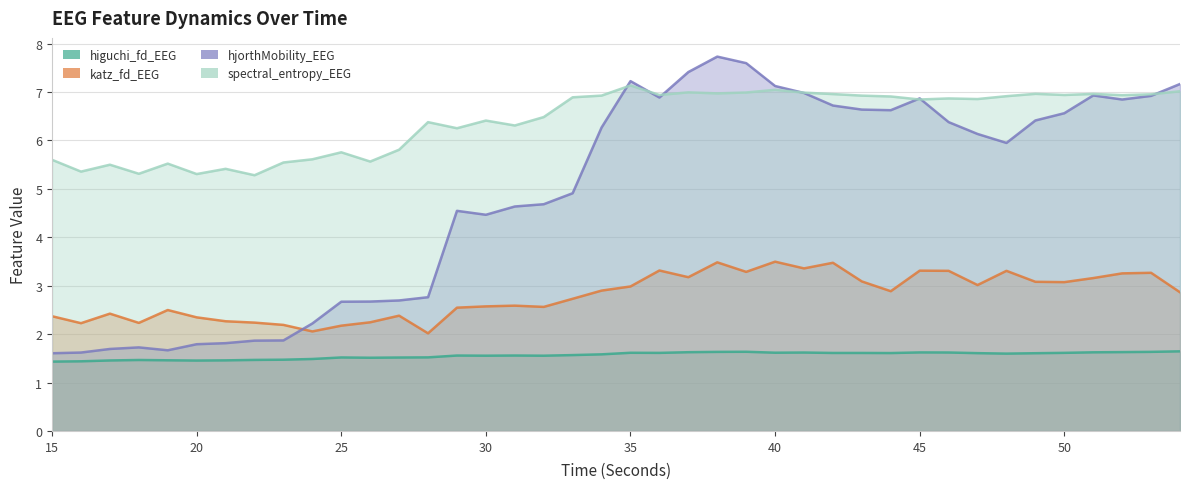

True or false: hjorthMobility_EEG has more than 0 points higher than both neighbors.

True